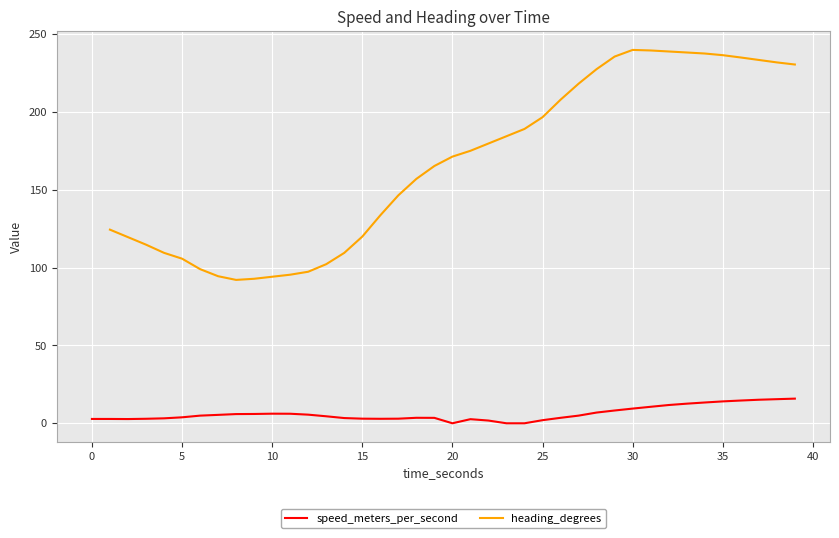

How many interior local peaks does the heading_degrees series have?

1